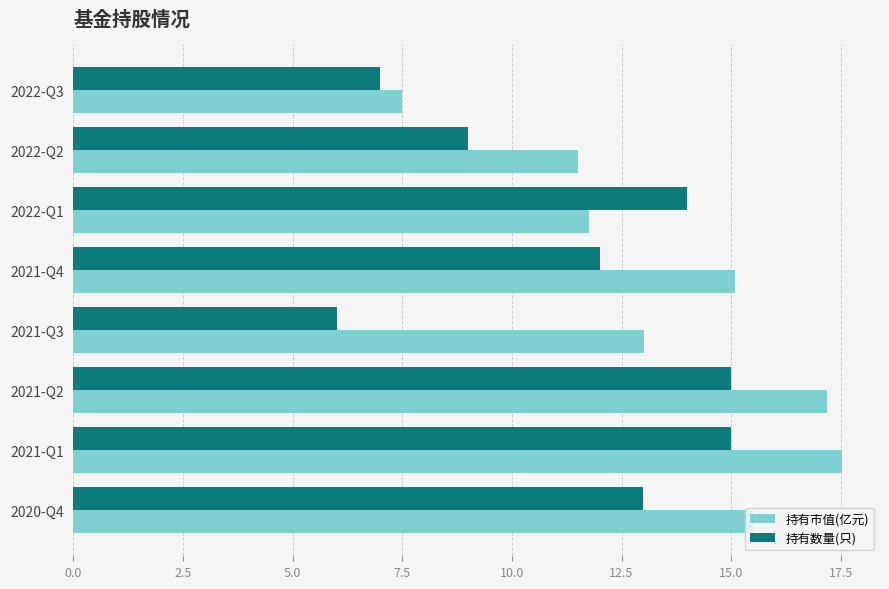

What is the minimum value for 持有市值(亿元)?

7.5